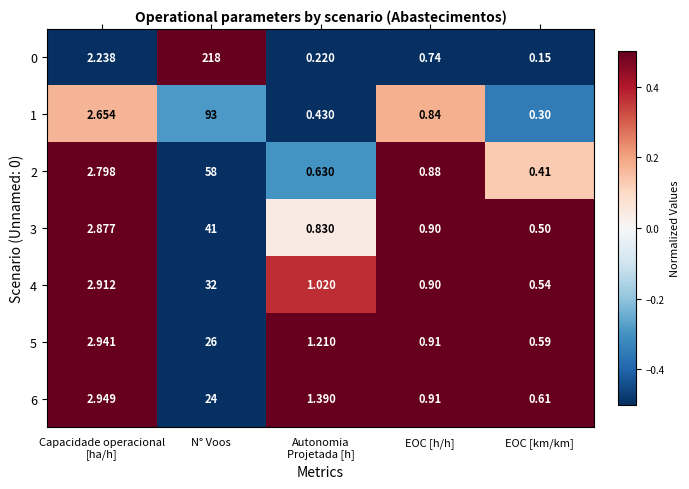

What is the greatest value displayed?

218.0